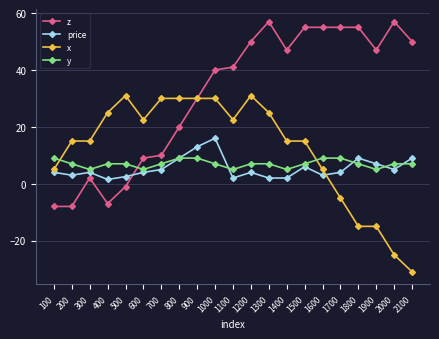

Reading left to right, transcribe all the data shown in this chart.

z: -8.0	-8.0	2.0	-7.0	-1.0	9.0	10.0	20.0	30.0	40.0	41.0	50.0	57.0	47.0	55.0	55.0	55.0	55.0	47.0	57.0	50.0
price: 4.0	3.0	4.0	1.5	2.5	4.0	5.0	9.0	13.0	16.0	2.0	4.0	2.0	2.0	6.0	3.0	4.0	9.0	7.0	5.0	9.0
x: 5.0	15.0	15.0	25.0	31.0	22.5	30.0	30.0	30.0	30.0	22.5	31.0	25.0	15.0	15.0	5.0	-5.0	-15.0	-15.0	-25.0	-31.0
y: 9.0	7.0	5.0	7.0	7.0	5.0	7.0	9.0	9.0	7.0	5.0	7.0	7.0	5.0	7.0	9.0	9.0	7.0	5.0	7.0	7.0